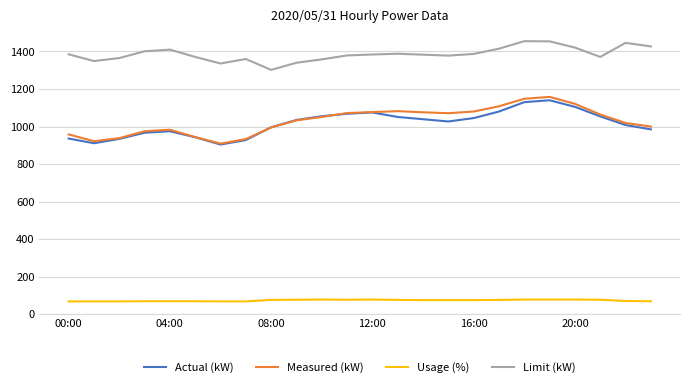

List the series in order of their peak value, lowest first.

Usage (%), Actual (kW), Measured (kW), Limit (kW)